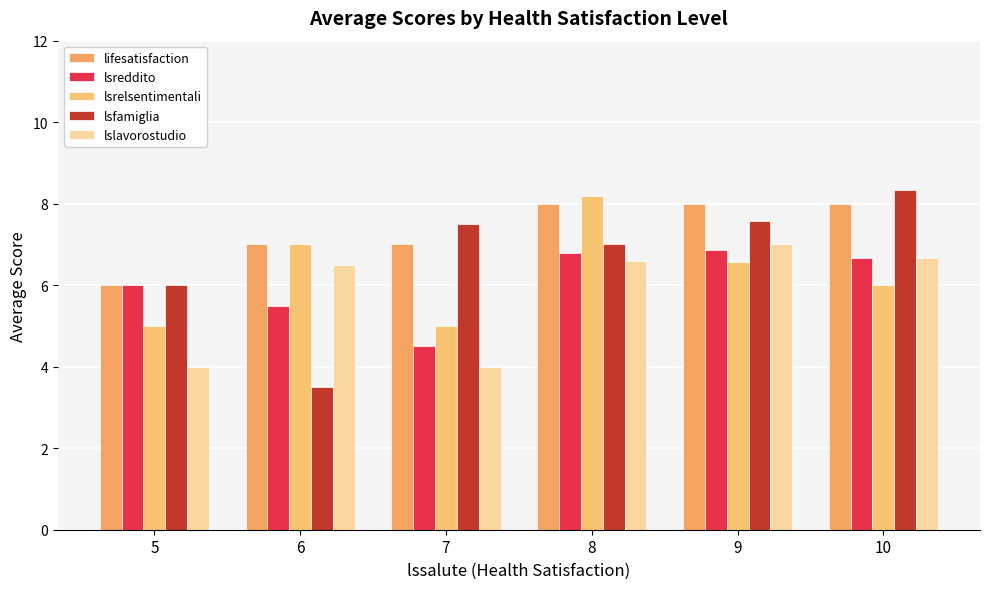

The value of lslavorostudio at 6 is 6.5. True or false?

True